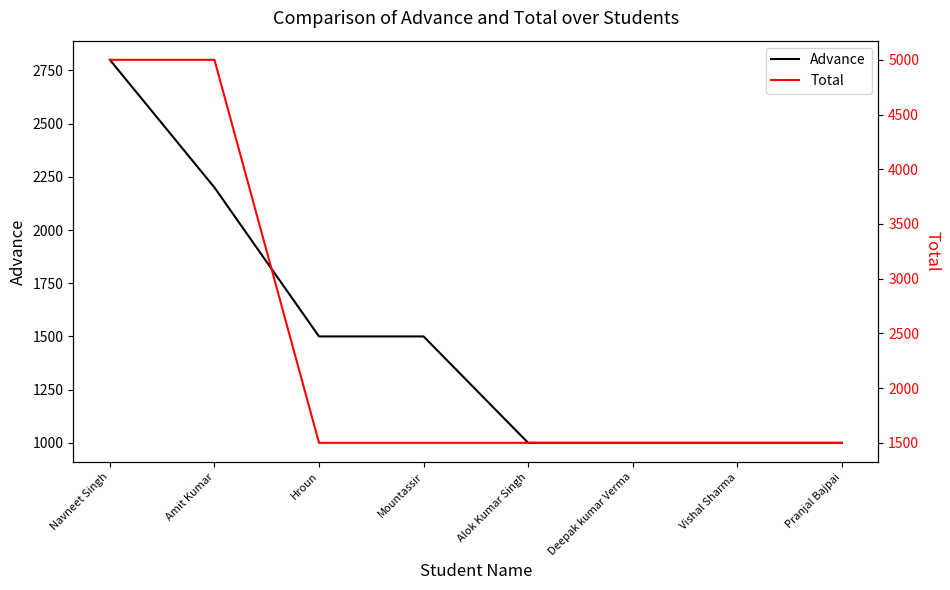

How many series are shown in this chart?

2